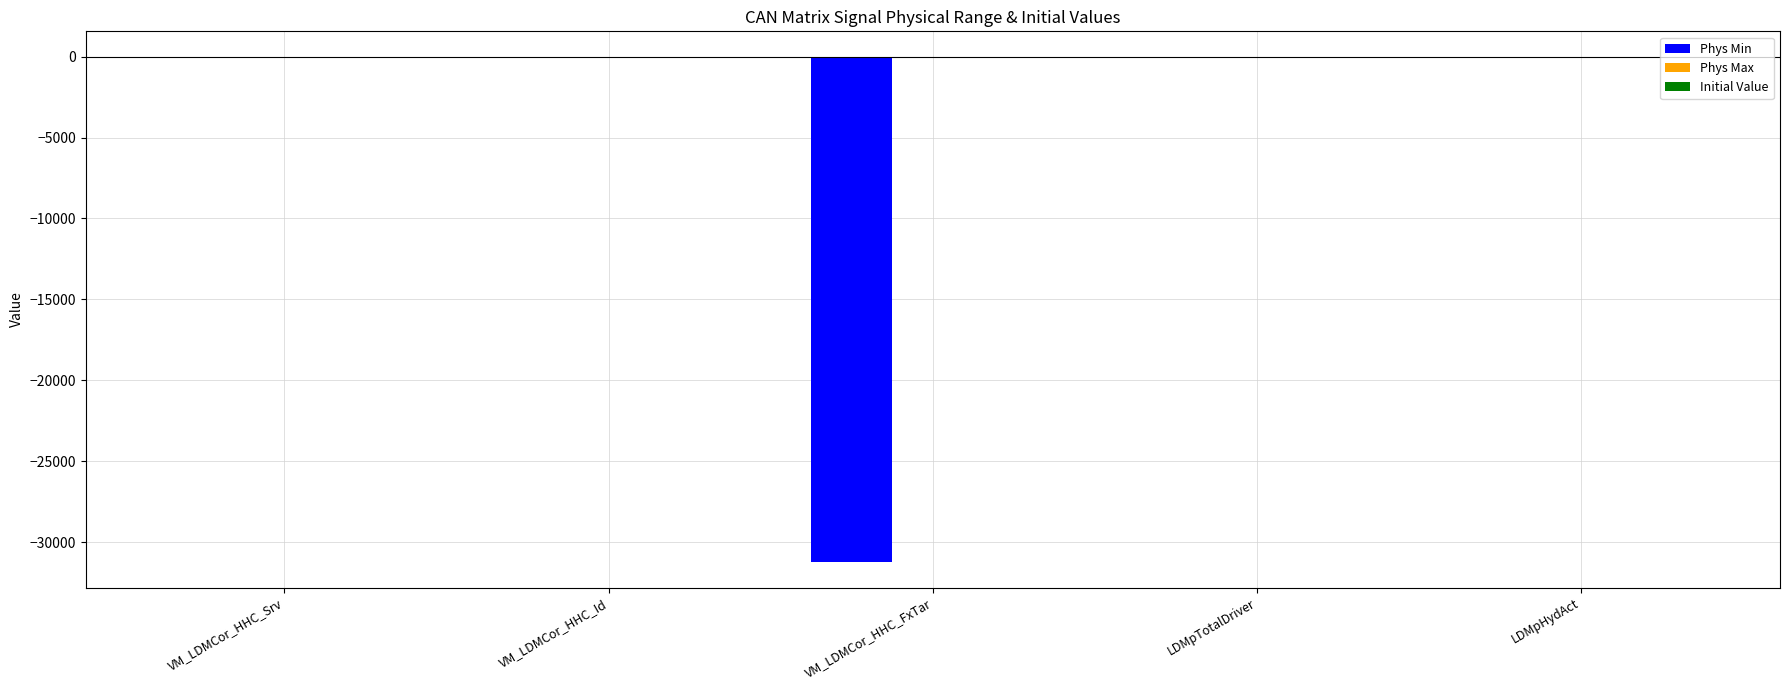

Which series has the largest range (max minus min)?

Phys Min